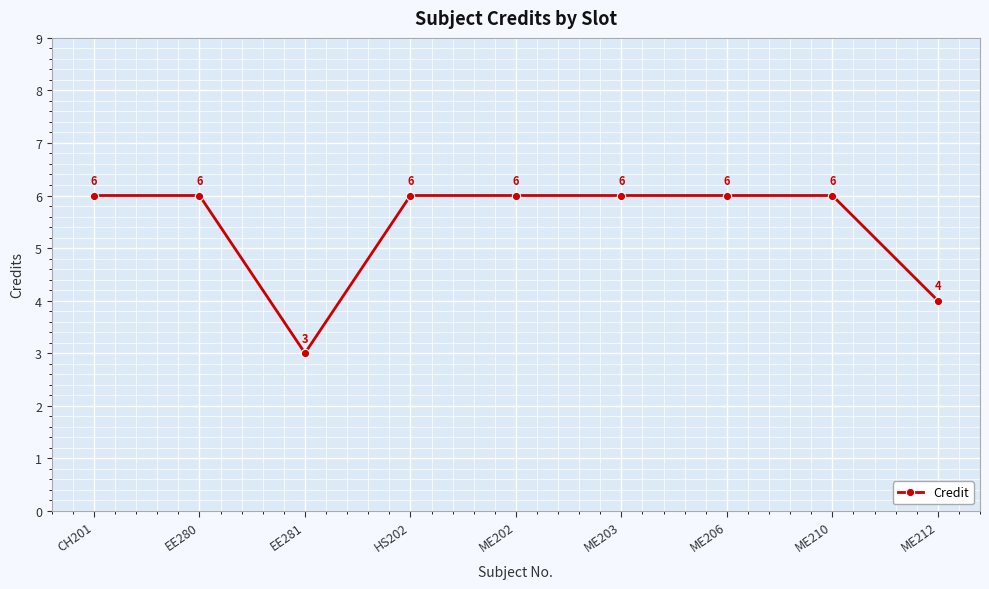

Where is the first local minimum?

EE281